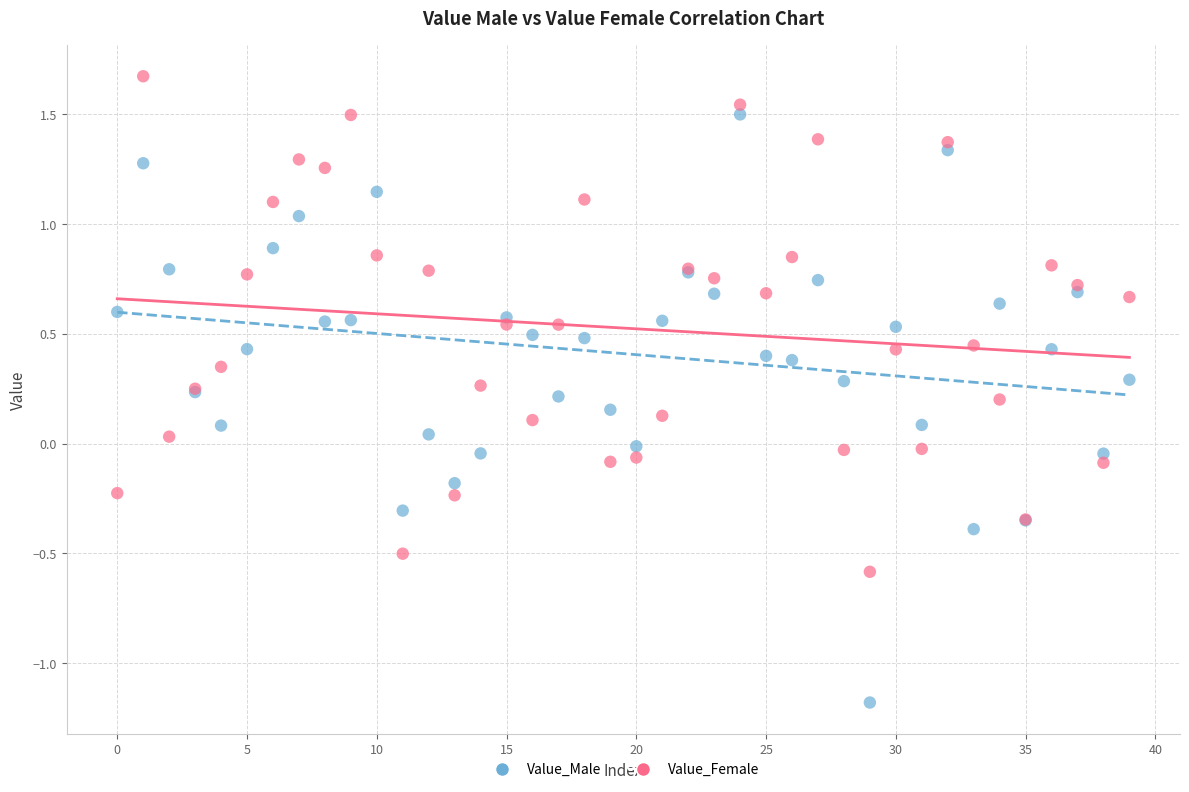

What are all the series names shown in the legend?

Value_Male, Value_Female